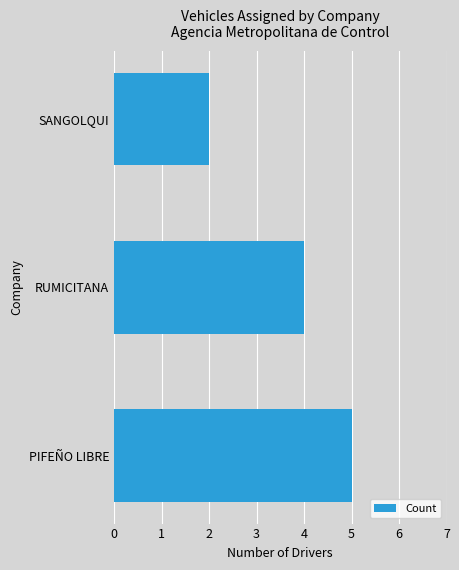

Are the bars horizontal?

Yes